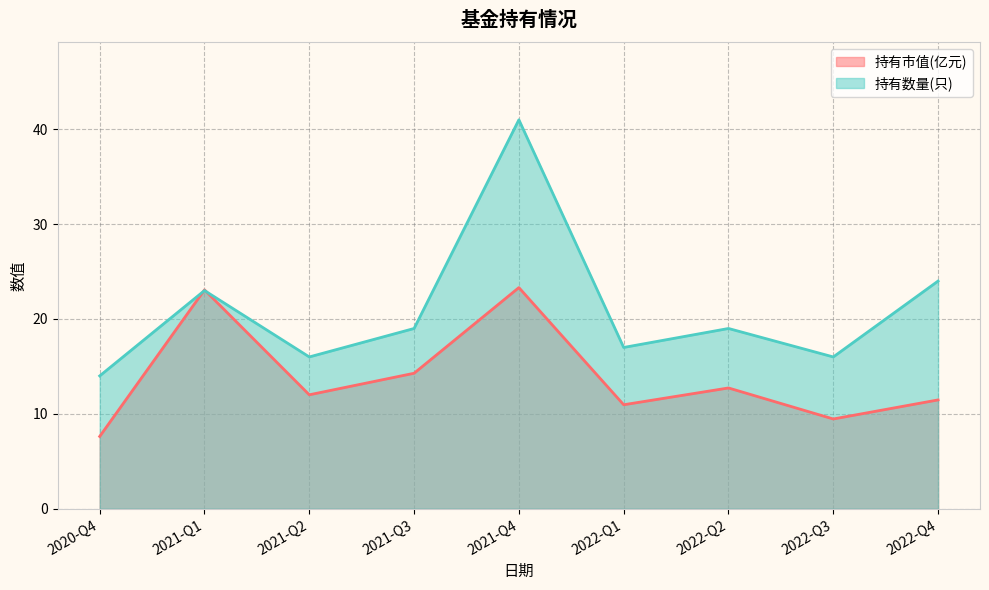

Rank the series by their average value, from highest to lowest.

持有数量(只), 持有市值(亿元)